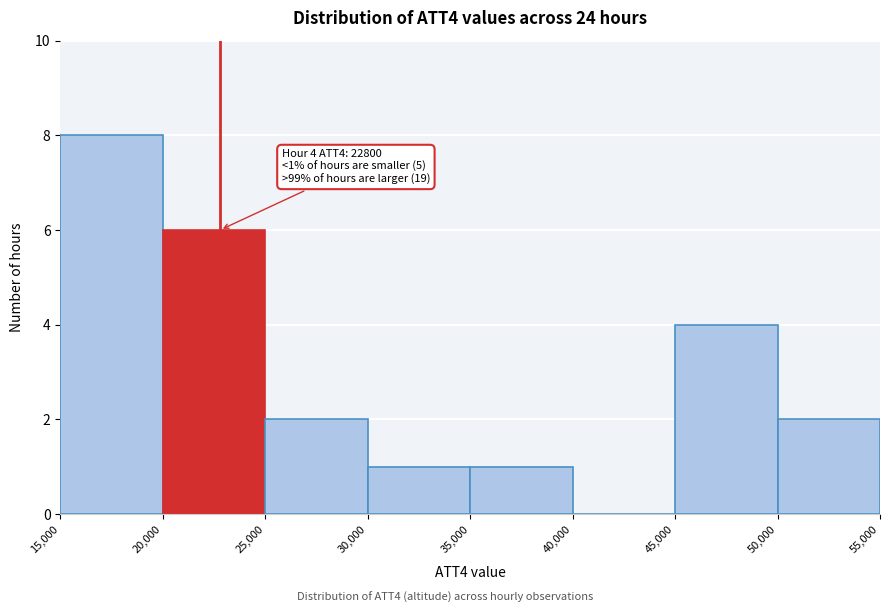

Which range on the x-axis has the tallest bar?

15,000 to 20,000